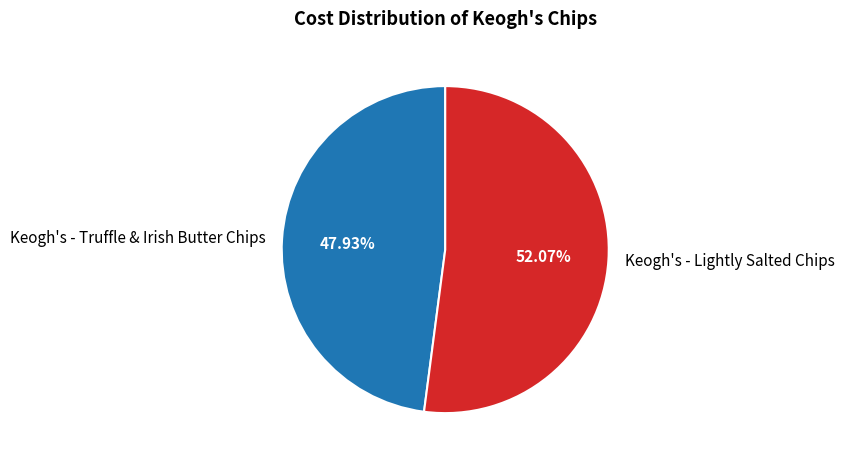

True or false: Keogh's - Truffle & Irish Butter Chips accounts for 33% of the total.

False